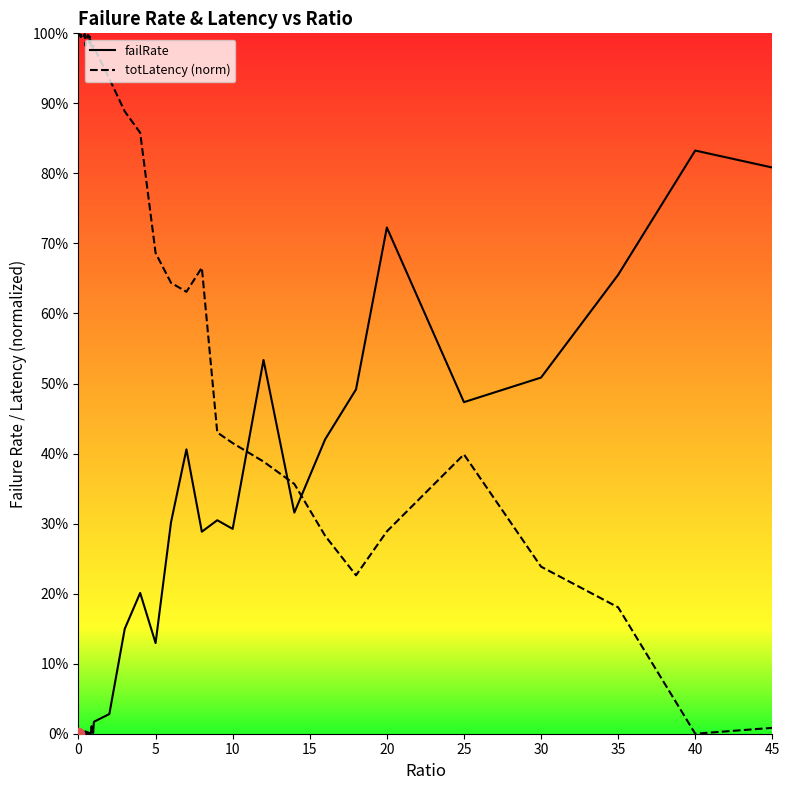

Does the chart have visible grid lines?

No